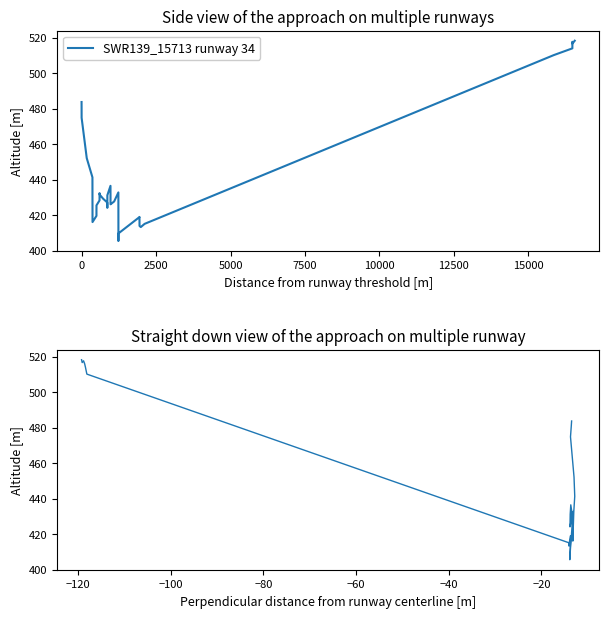

How many values exceed 429?

20